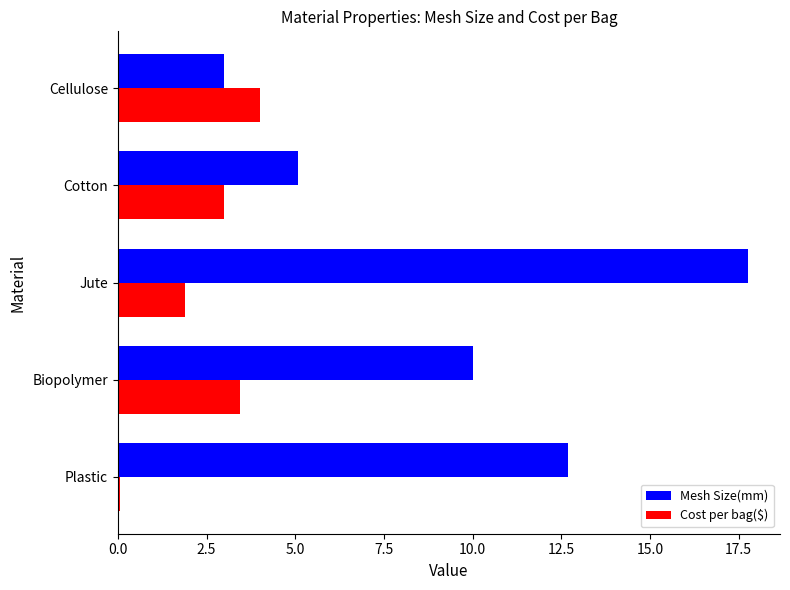

What is the minimum value for Mesh Size(mm)?

3.0